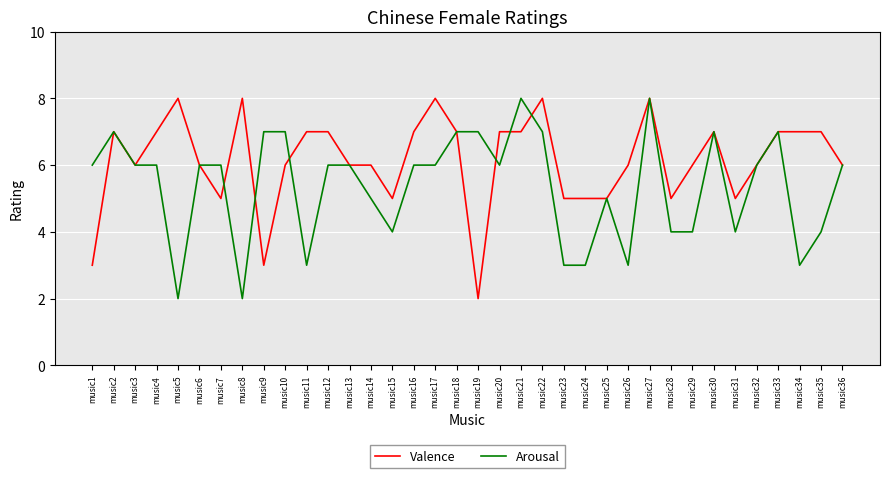

What are all the series names shown in the legend?

Valence, Arousal